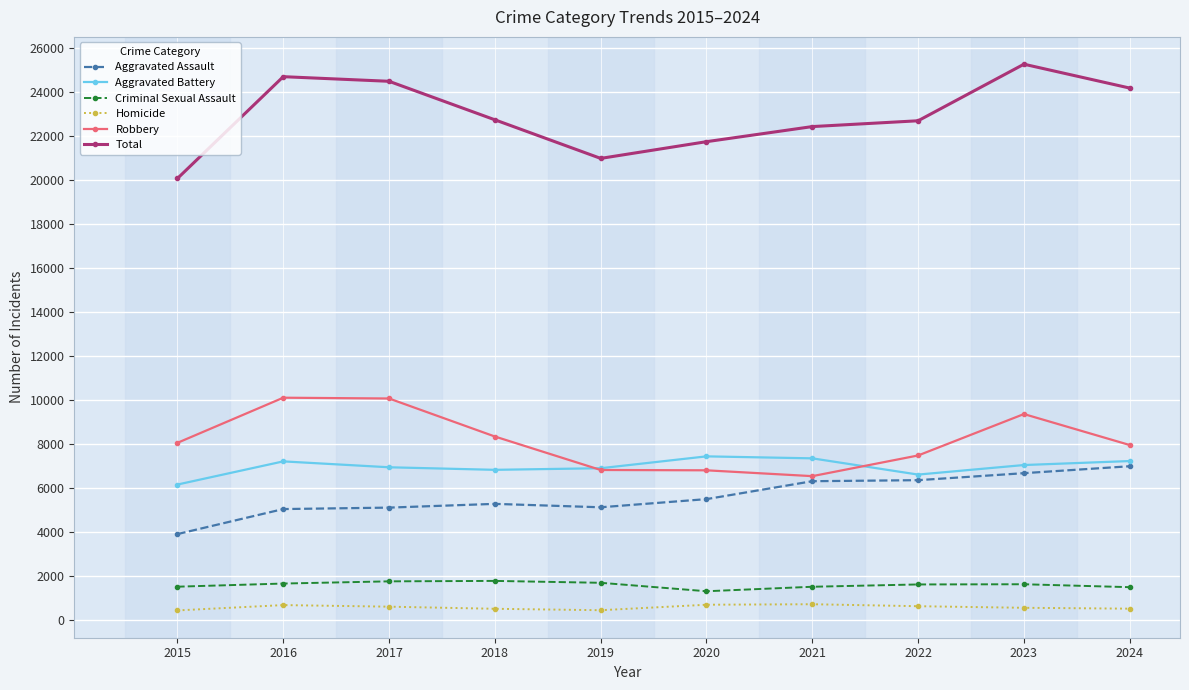

True or false: Total has more than 1 points higher than both neighbors.

True